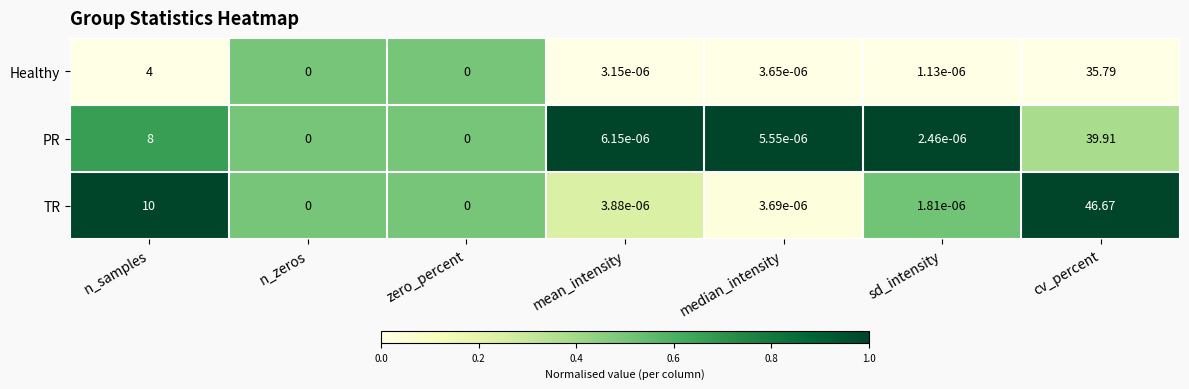

Rank the series by their maximum value, from highest to lowest.

TR, PR, Healthy